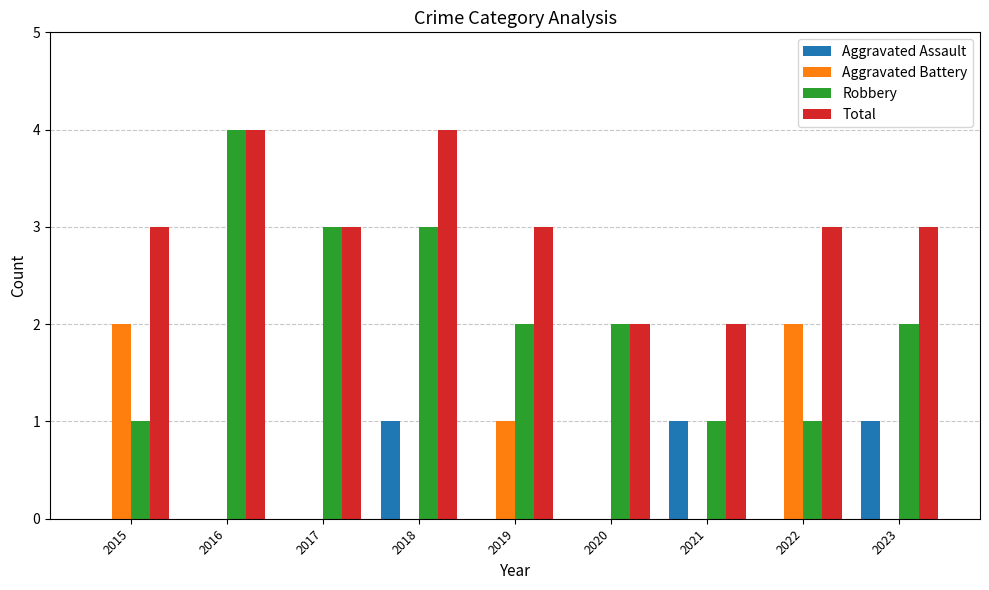

How many Total values are between 3 and 4?

7